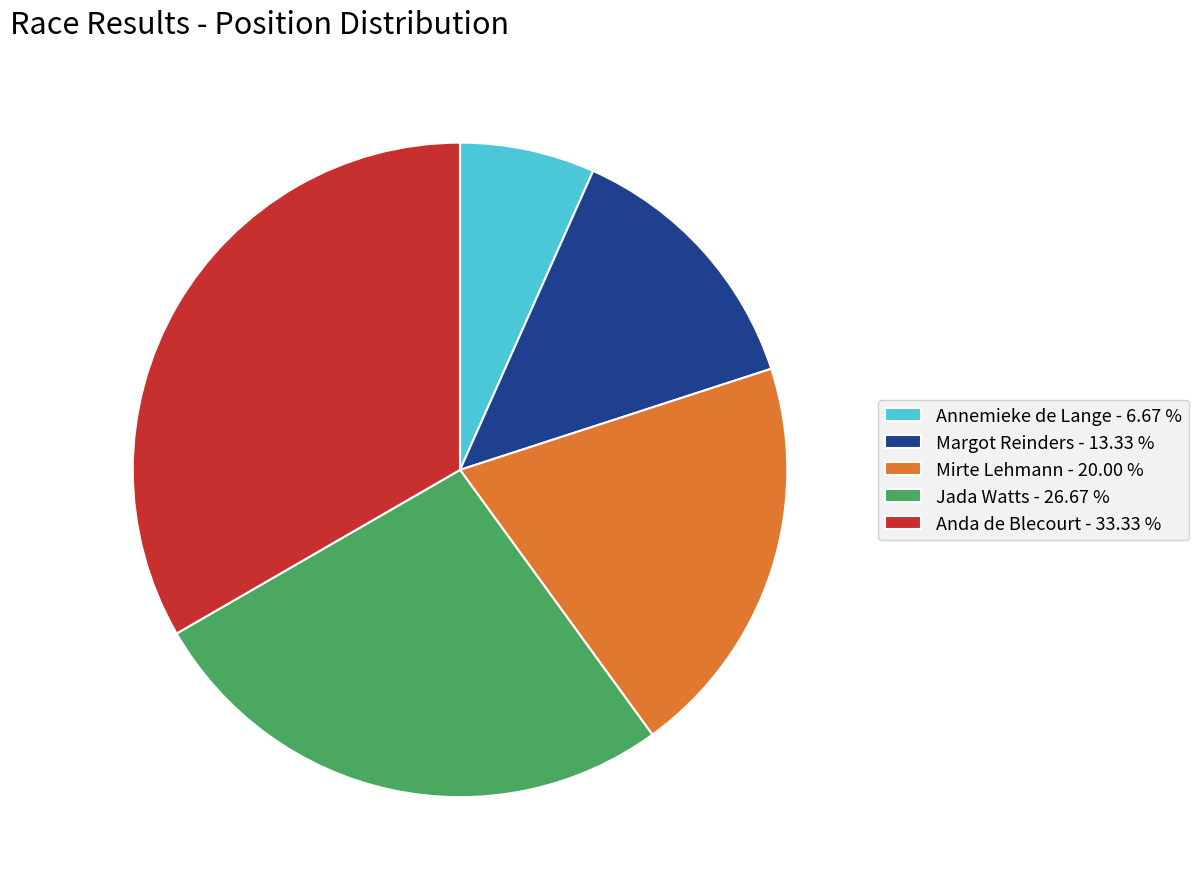

Do Annemieke de Lange - 6.67 % and Anda de Blecourt - 33.33 % together represent more than half of the pie?

No